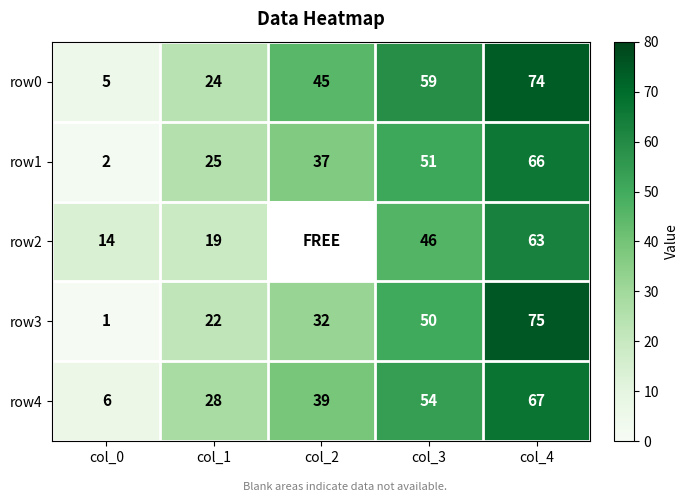

What is the sum of the row1 values at col_3 and col_1?

76